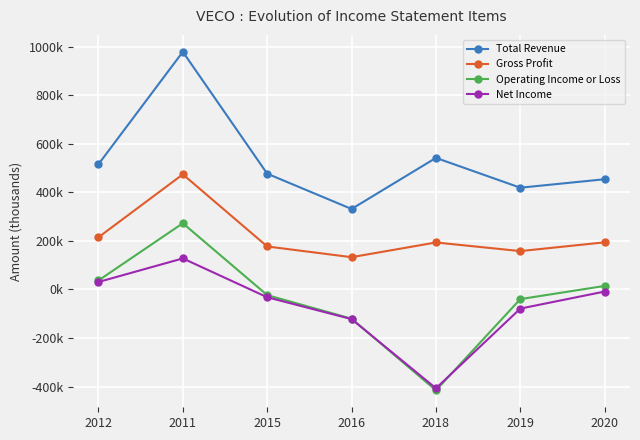

True or false: Operating Income or Loss and Total Revenue cross at least once.

False